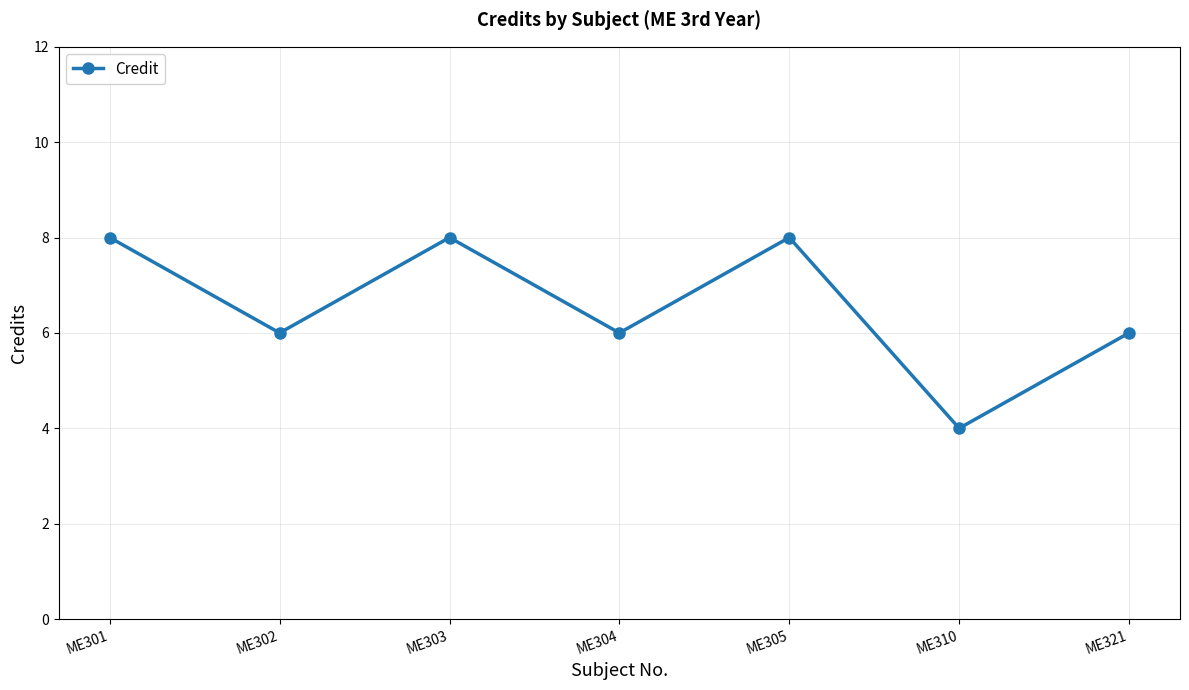

At which category does the chart reach its minimum across all series?

ME310